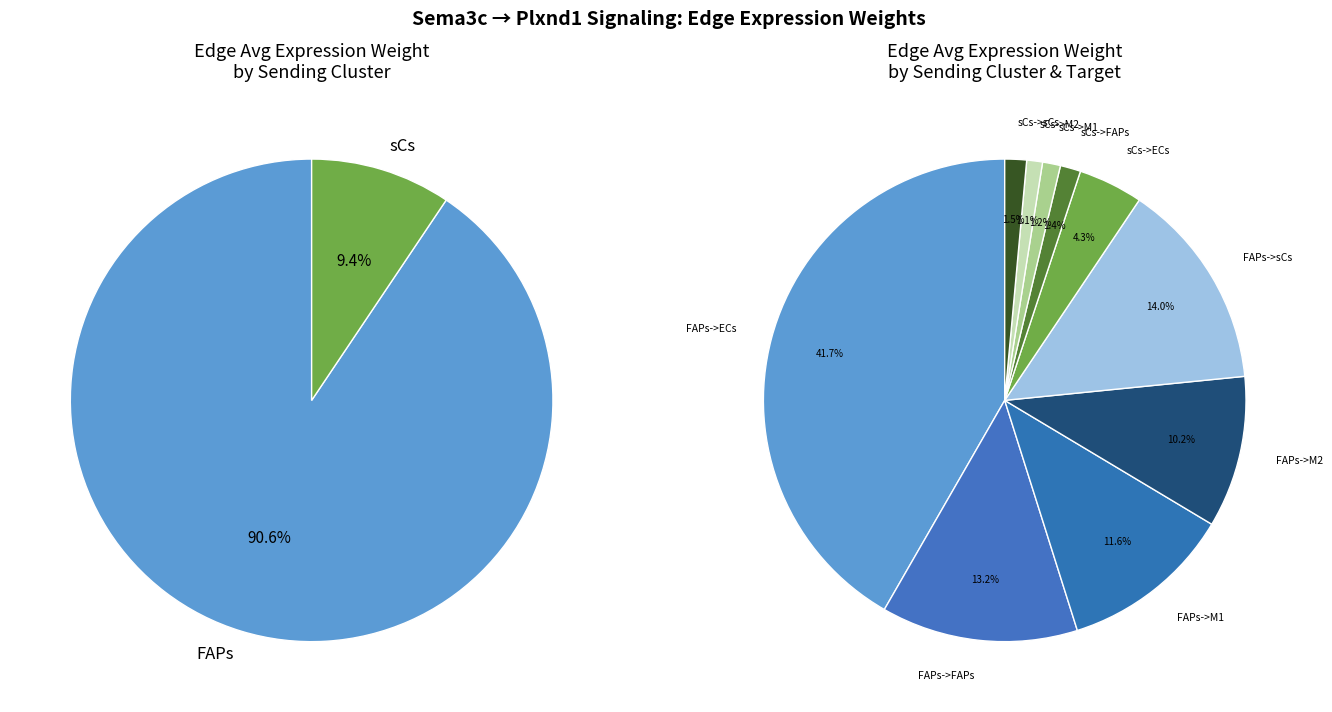

How many segments does this pie chart have?

10